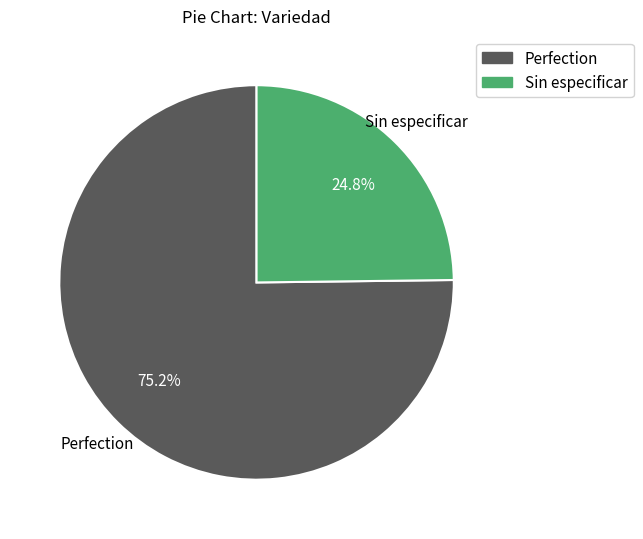

Between Sin especificar and Perfection, which is larger?

Perfection